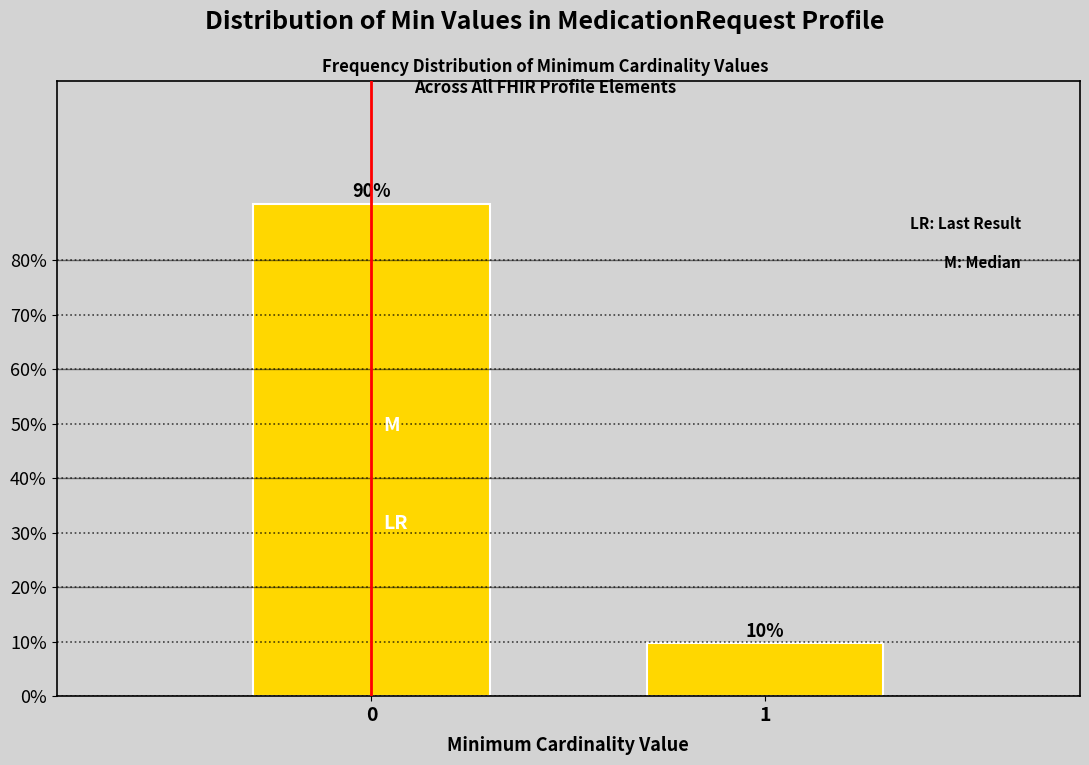

What is the value of the 1st bar from the left?

90.3